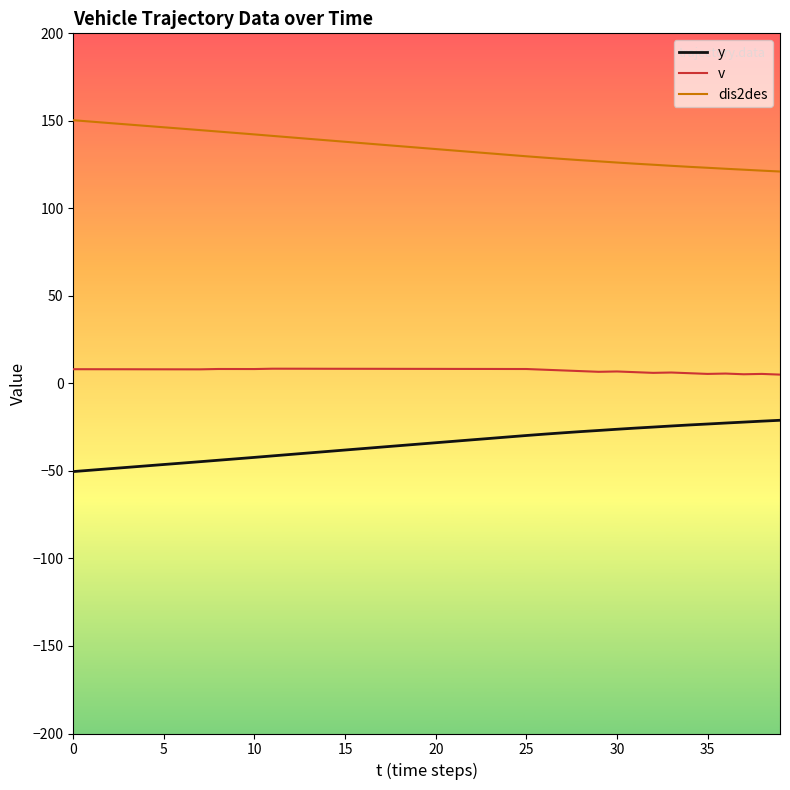

What is the minimum value shown in the chart?

-50.4